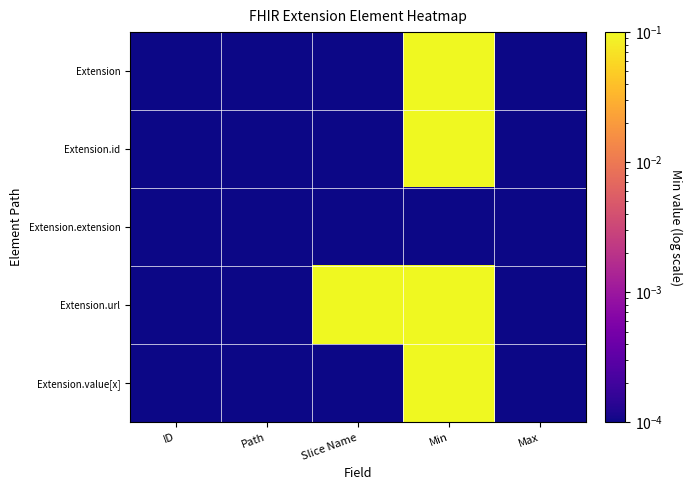

What is the total value across all series at Slice Name?

1.0